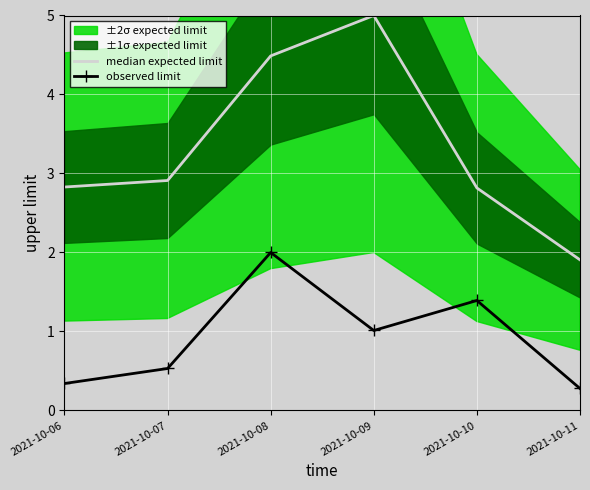

What is the spread (max minus min) of values at 2021-10-11?

1.6